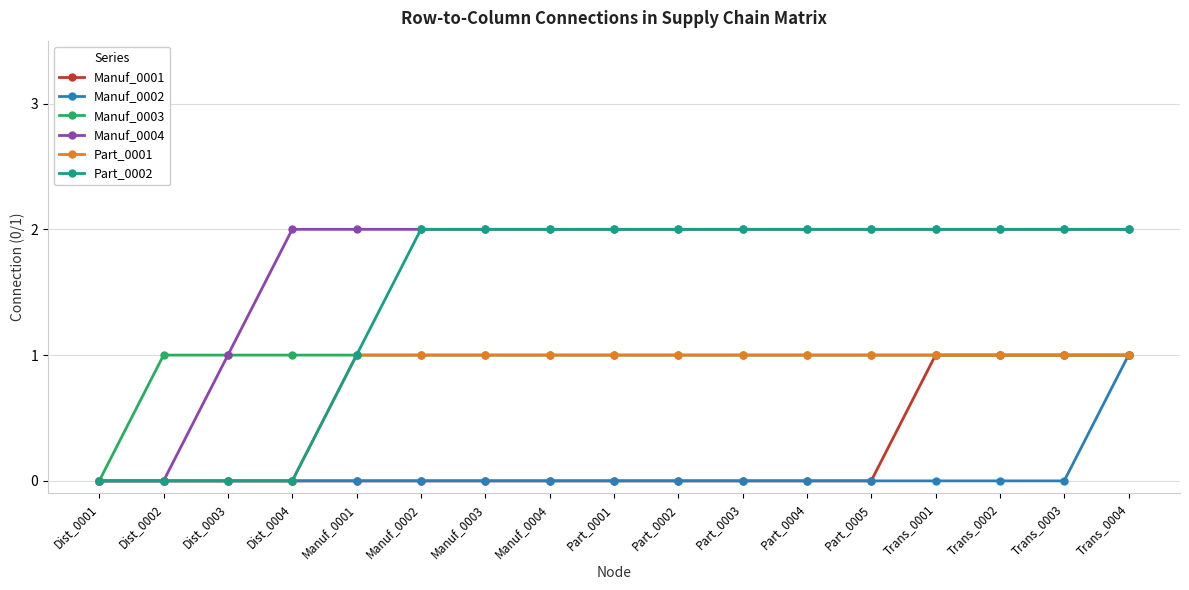

Reading right to left, extract all data points from this chart.

Manuf_0001: Trans_0004=1	Trans_0003=1	Trans_0002=1	Trans_0001=1	Part_0005=0	Part_0004=0	Part_0003=0	Part_0002=0	Part_0001=0	Manuf_0004=0	Manuf_0003=0	Manuf_0002=0	Manuf_0001=0	Dist_0004=0	Dist_0003=0	Dist_0002=0	Dist_0001=0
Manuf_0002: Trans_0004=1	Trans_0003=0	Trans_0002=0	Trans_0001=0	Part_0005=0	Part_0004=0	Part_0003=0	Part_0002=0	Part_0001=0	Manuf_0004=0	Manuf_0003=0	Manuf_0002=0	Manuf_0001=0	Dist_0004=0	Dist_0003=0	Dist_0002=0	Dist_0001=0
Manuf_0003: Trans_0004=1	Trans_0003=1	Trans_0002=1	Trans_0001=1	Part_0005=1	Part_0004=1	Part_0003=1	Part_0002=1	Part_0001=1	Manuf_0004=1	Manuf_0003=1	Manuf_0002=1	Manuf_0001=1	Dist_0004=1	Dist_0003=1	Dist_0002=1	Dist_0001=0
Manuf_0004: Trans_0004=2	Trans_0003=2	Trans_0002=2	Trans_0001=2	Part_0005=2	Part_0004=2	Part_0003=2	Part_0002=2	Part_0001=2	Manuf_0004=2	Manuf_0003=2	Manuf_0002=2	Manuf_0001=2	Dist_0004=2	Dist_0003=1	Dist_0002=0	Dist_0001=0
Part_0001: Trans_0004=1	Trans_0003=1	Trans_0002=1	Trans_0001=1	Part_0005=1	Part_0004=1	Part_0003=1	Part_0002=1	Part_0001=1	Manuf_0004=1	Manuf_0003=1	Manuf_0002=1	Manuf_0001=1	Dist_0004=0	Dist_0003=0	Dist_0002=0	Dist_0001=0
Part_0002: Trans_0004=2	Trans_0003=2	Trans_0002=2	Trans_0001=2	Part_0005=2	Part_0004=2	Part_0003=2	Part_0002=2	Part_0001=2	Manuf_0004=2	Manuf_0003=2	Manuf_0002=2	Manuf_0001=1	Dist_0004=0	Dist_0003=0	Dist_0002=0	Dist_0001=0